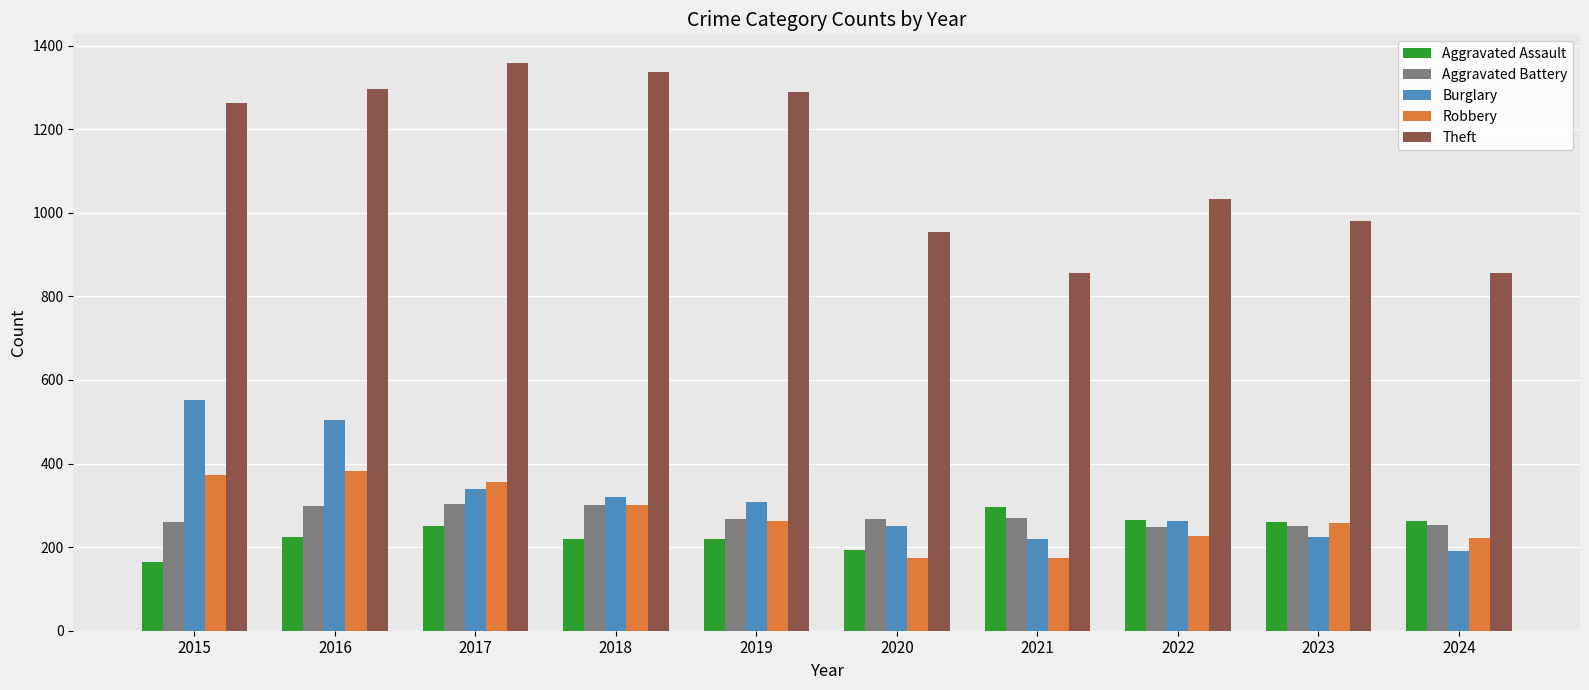

Read the Aggravated Battery value at 2021, to the nearest 10.

270